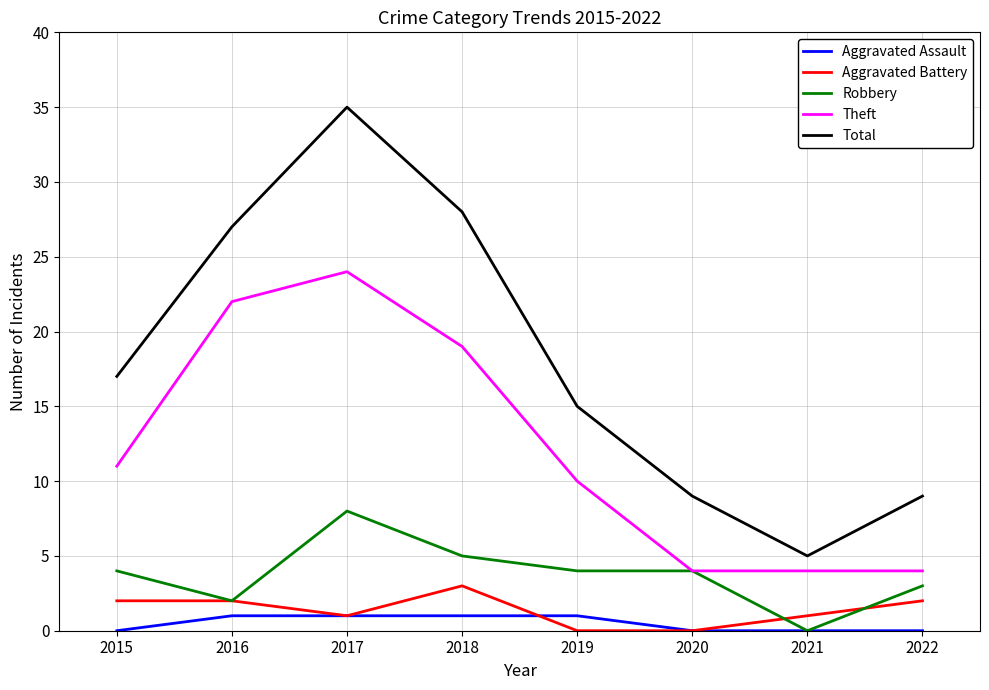

How many lines are shown in the chart?

5